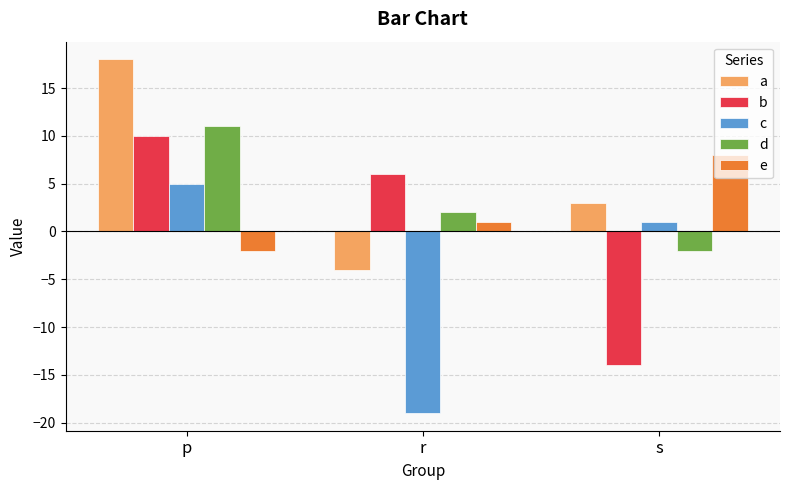

What is the sum of the a values at s and p?

21